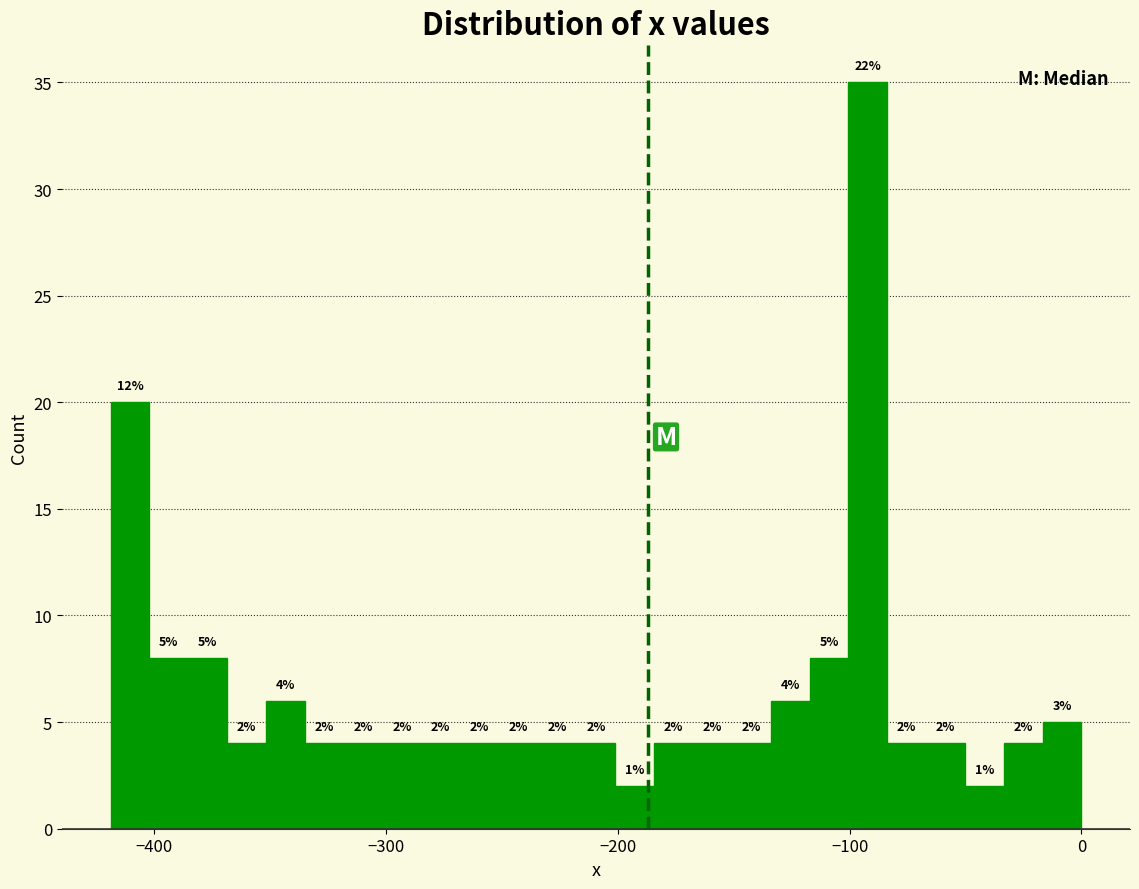

Read against the x-axis, roughly where is the centre of the tallest bar?

-90